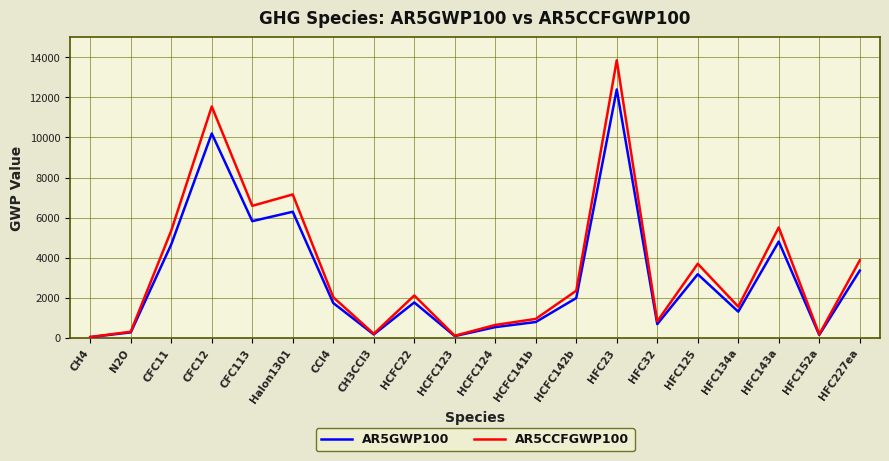

What is the difference between the second highest and second lowest values in the AR5GWP100 series?

10121